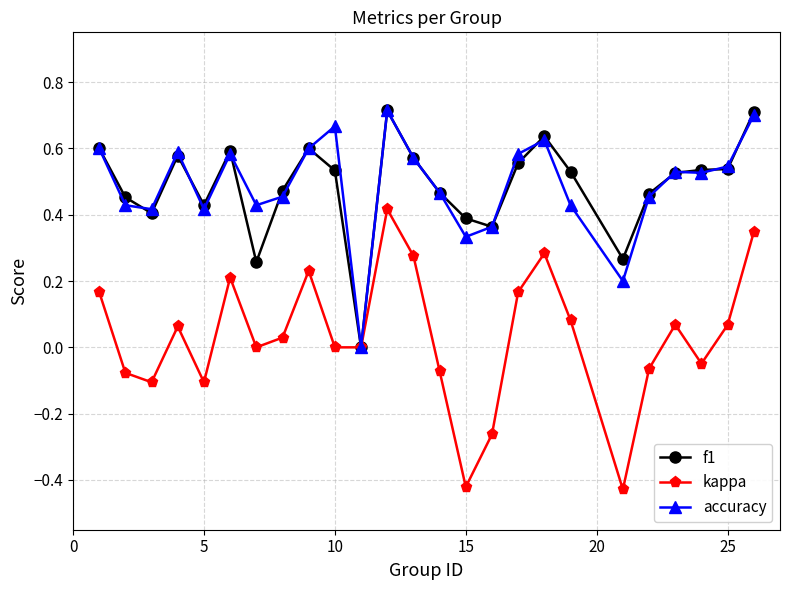

True or false: f1 has more than 2 interior local peaks.

True